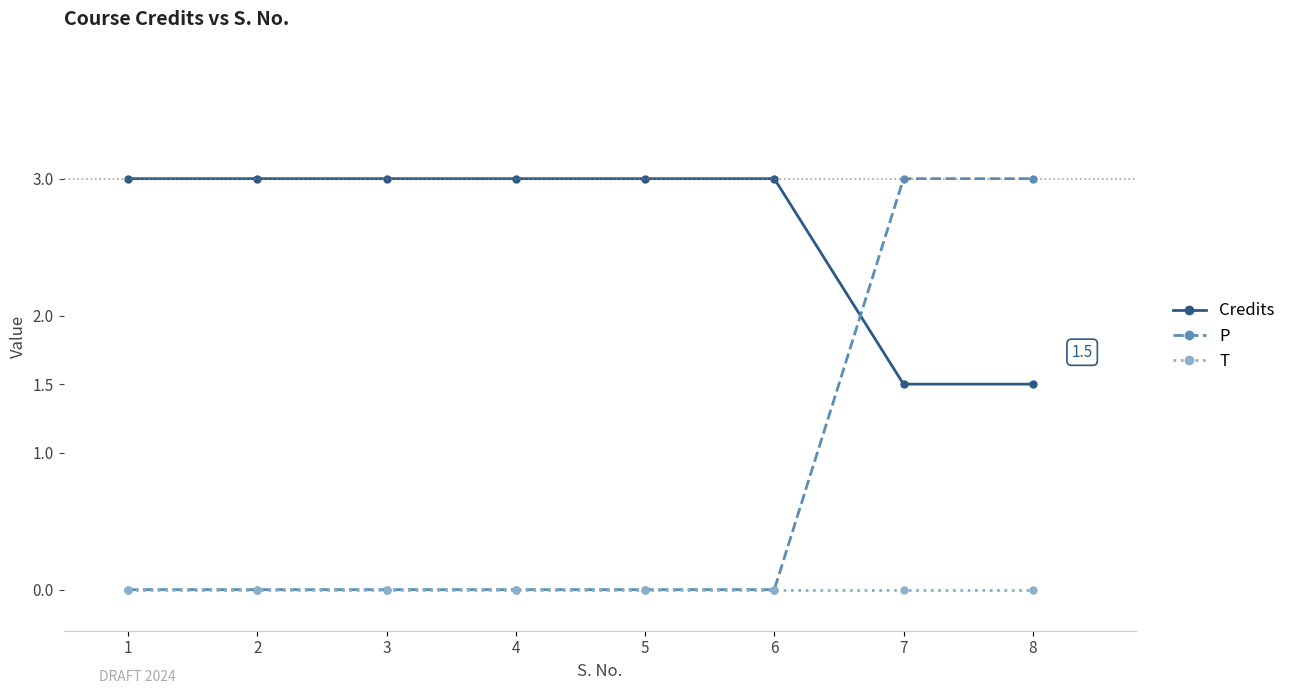

What is the spread (max minus min) of values at 8?

3.0